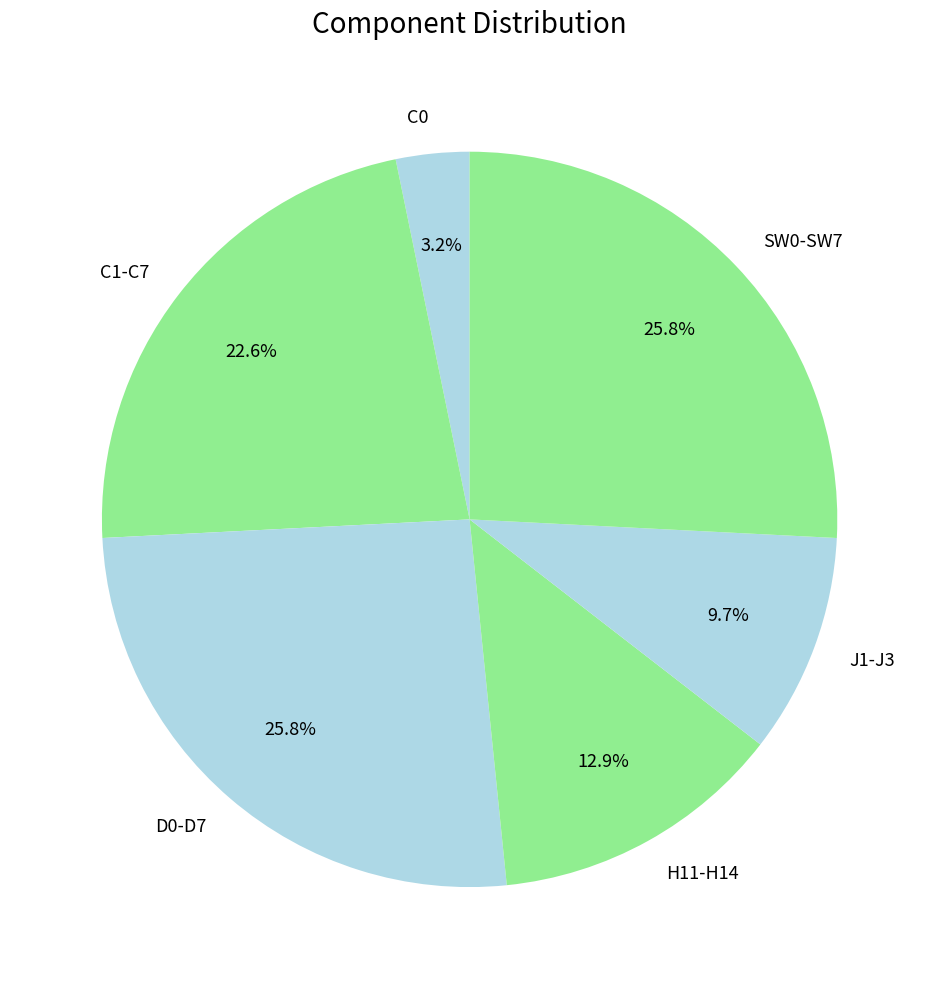

What percentage is NOT represented by J1-J3?

90.3%